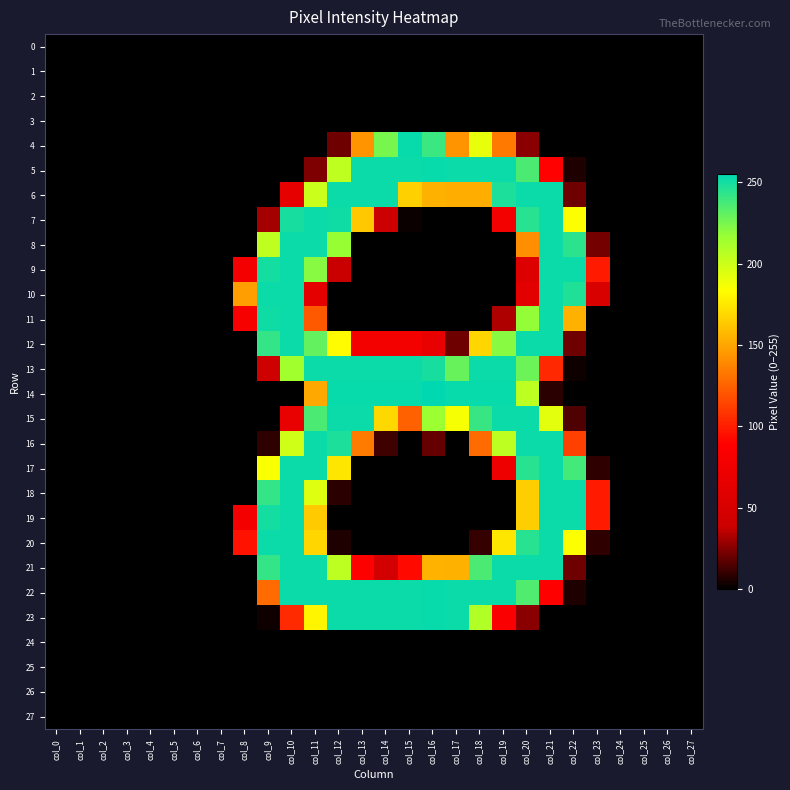

Between col_15 and col_20, which series saw the biggest shift?

16